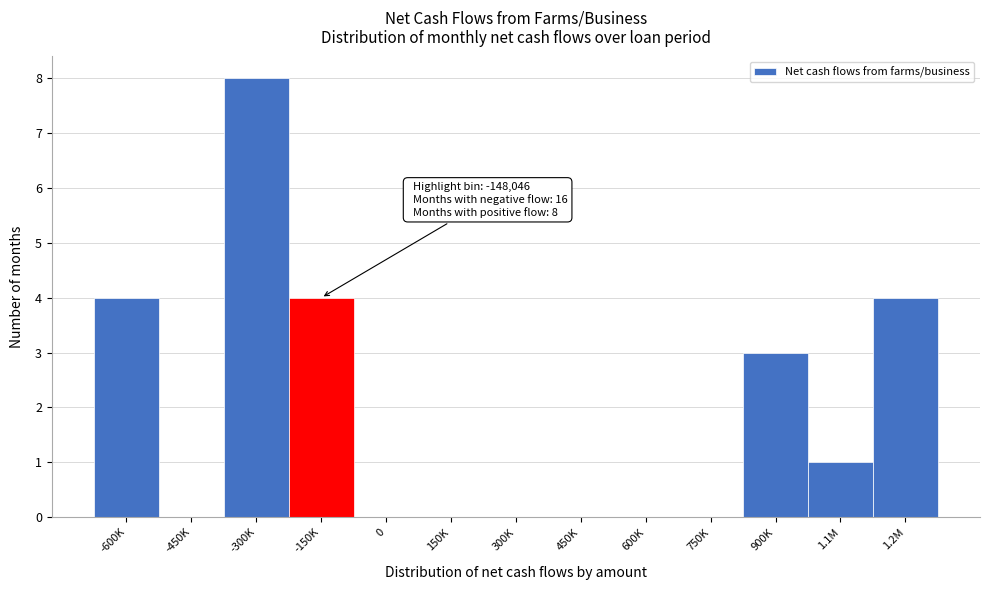

Reading right to left, extract all data points from this chart.

1.2M=4	1.1M=1	900K=3	750K=0	600K=0	450K=0	300K=0	150K=0	0=0	-150K=4	-300K=8	-450K=0	-600K=4